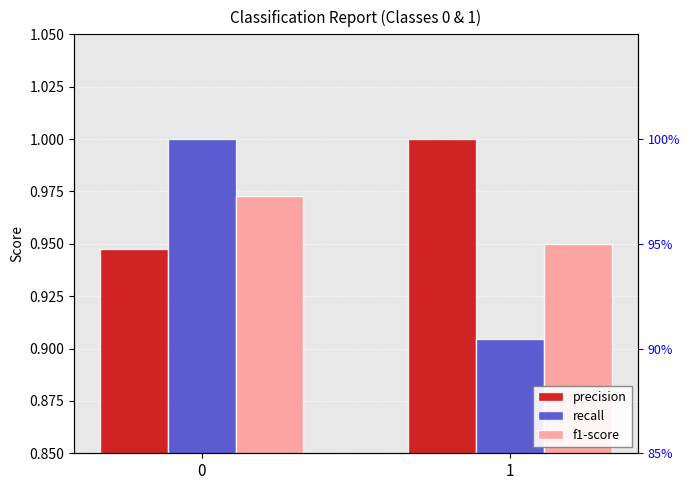

True or false: recall has a value of 0.9 at 1.

True